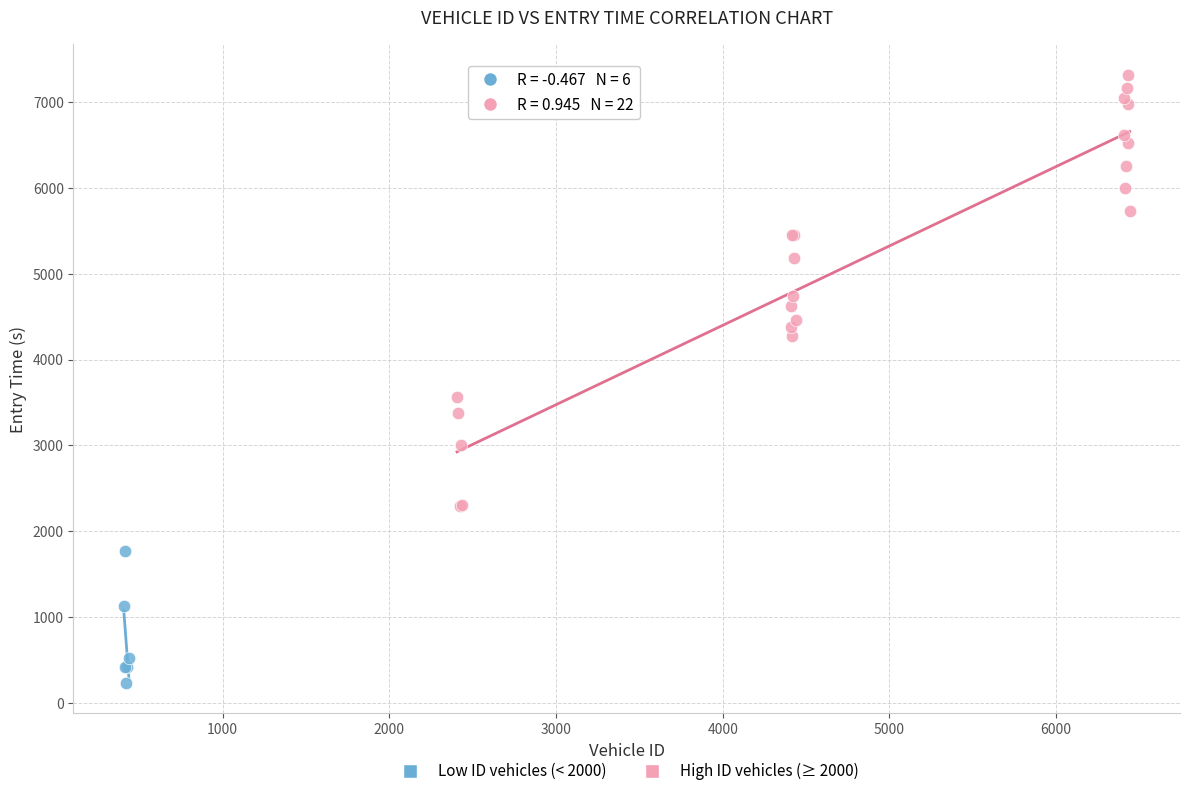

Which series contains the highest Y value?

High ID vehicles (≥ 2000)